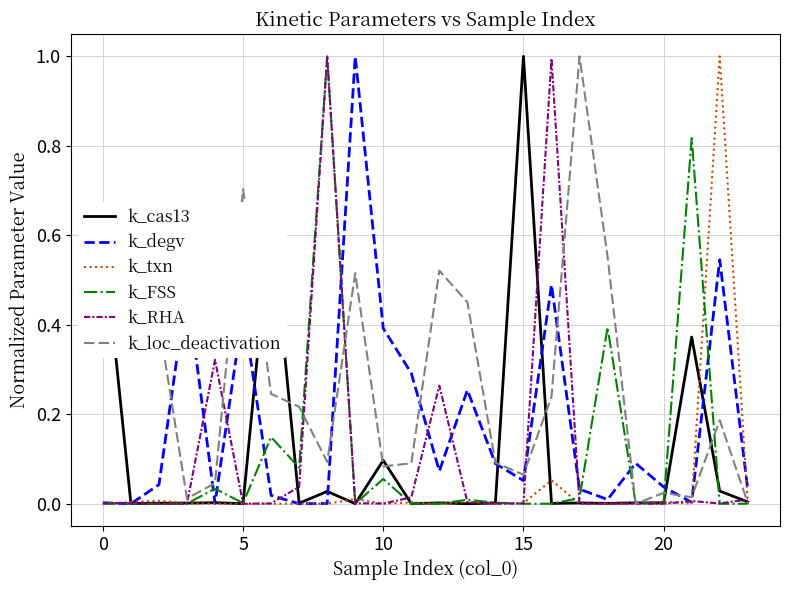

What is the maximum value shown in the chart?

1.0